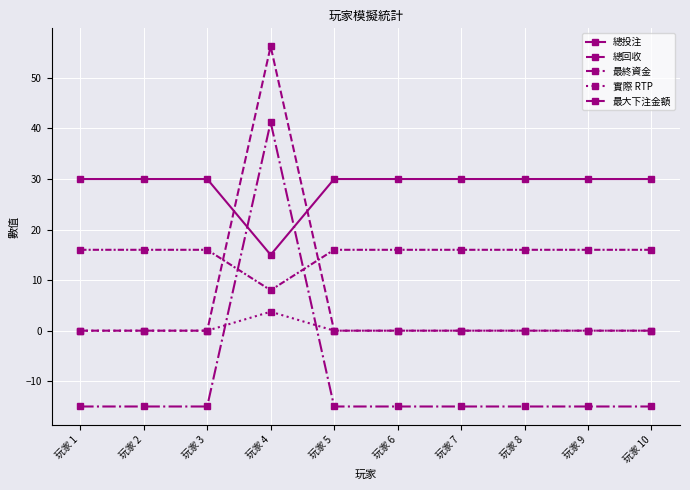

What is the sum of all 實際 RTP values?

3.8